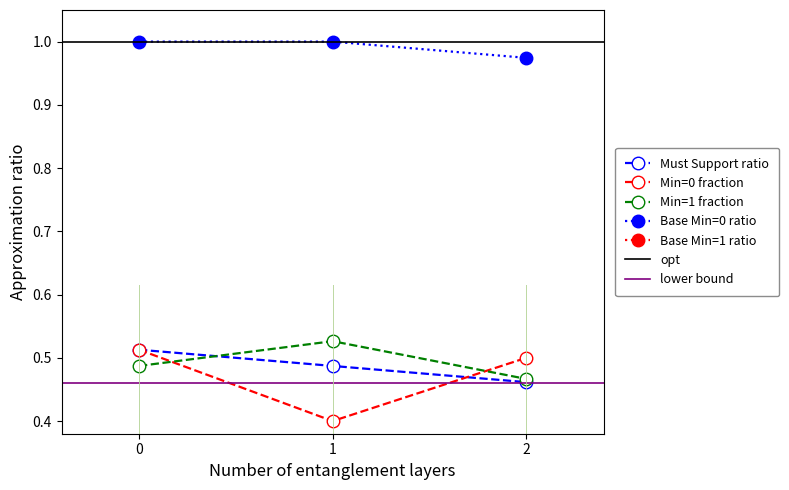

True or false: Base Min (mandatory) has more than 2 interior local peaks.

False